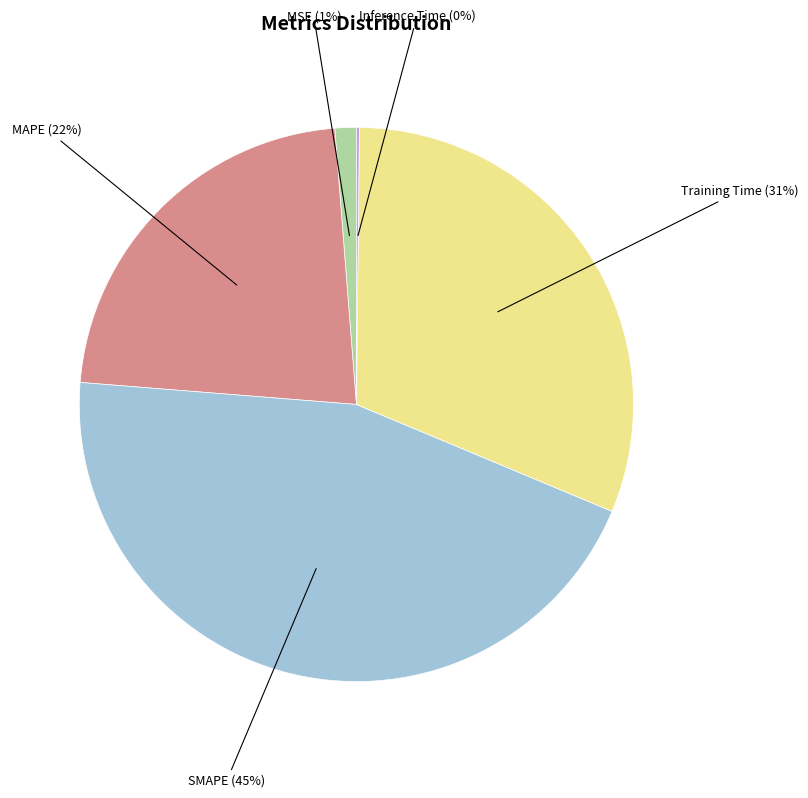

To the nearest percent, what is the average slice percentage?

20%